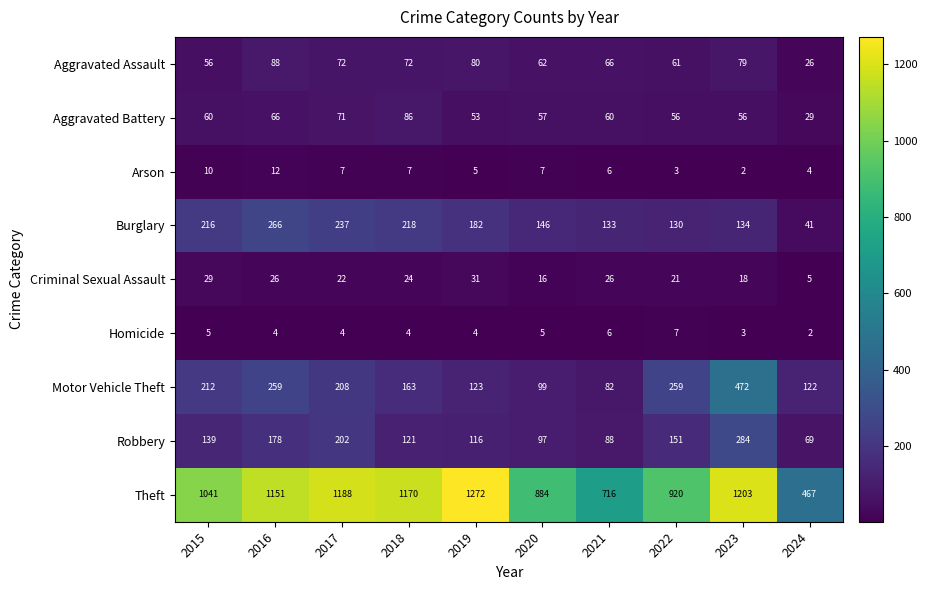

What is the approximate value of Aggravated Battery at 2016, to the nearest 10?

70